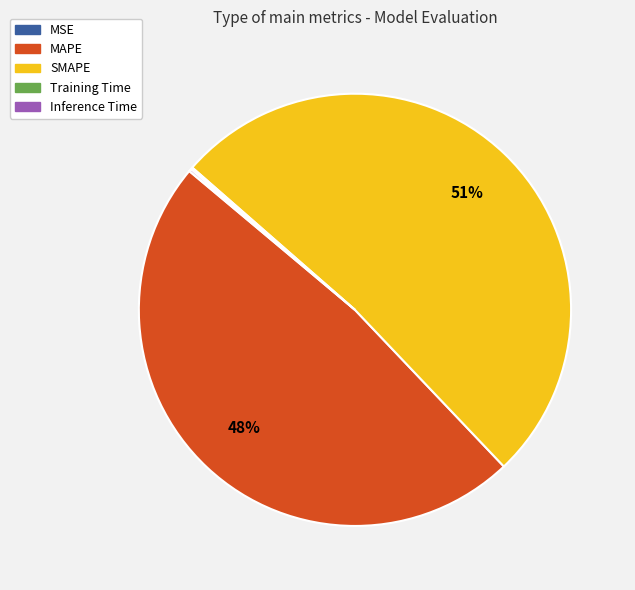

To the nearest percent, what percentage of the pie is MAPE?

48%